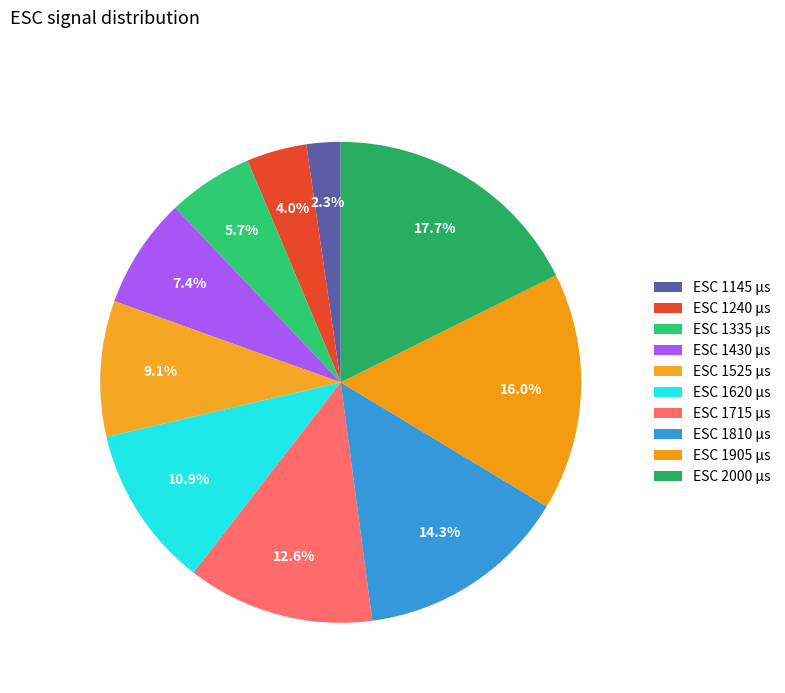

How many segments does this pie chart have?

10